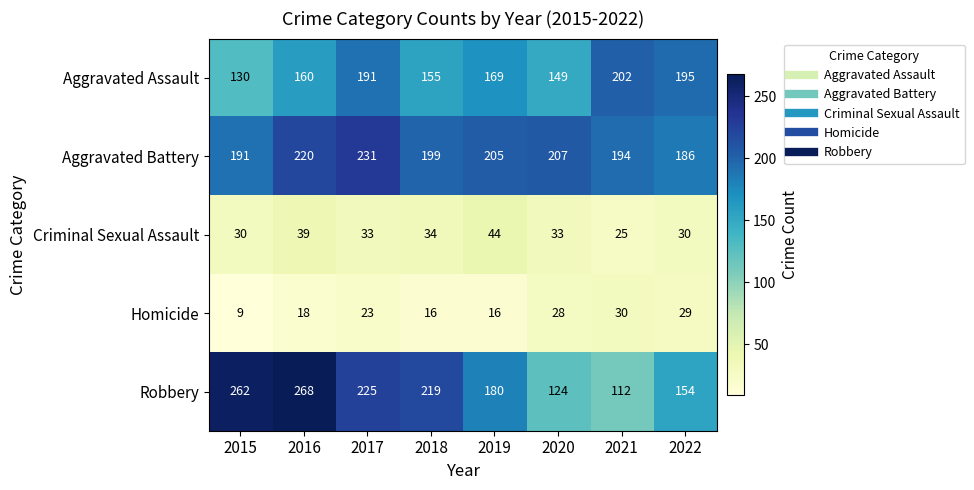

How many data points does each series have?

8